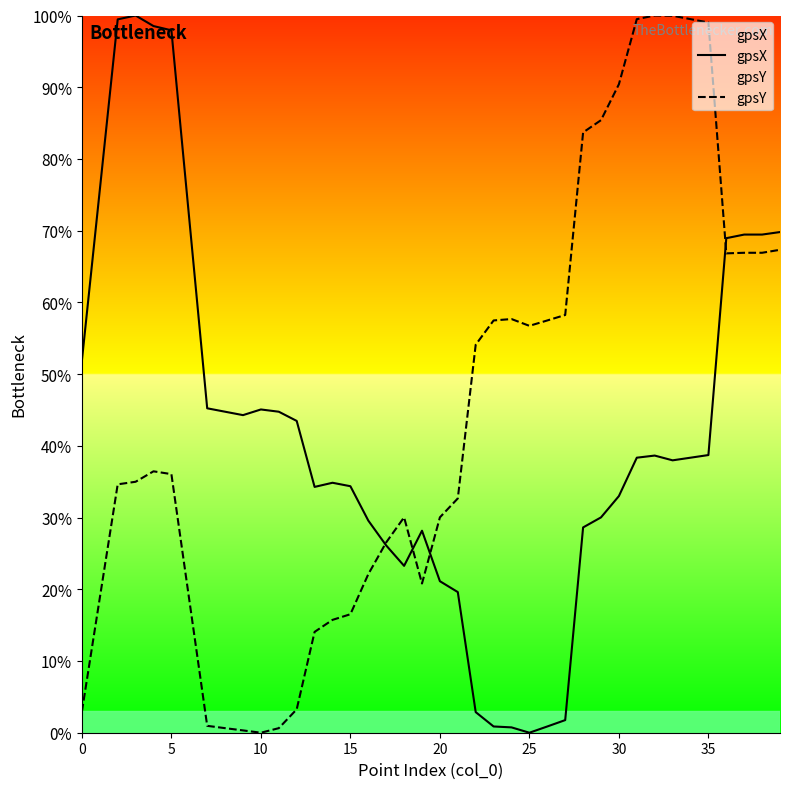

Which series has the widest spread of values?

gpsX